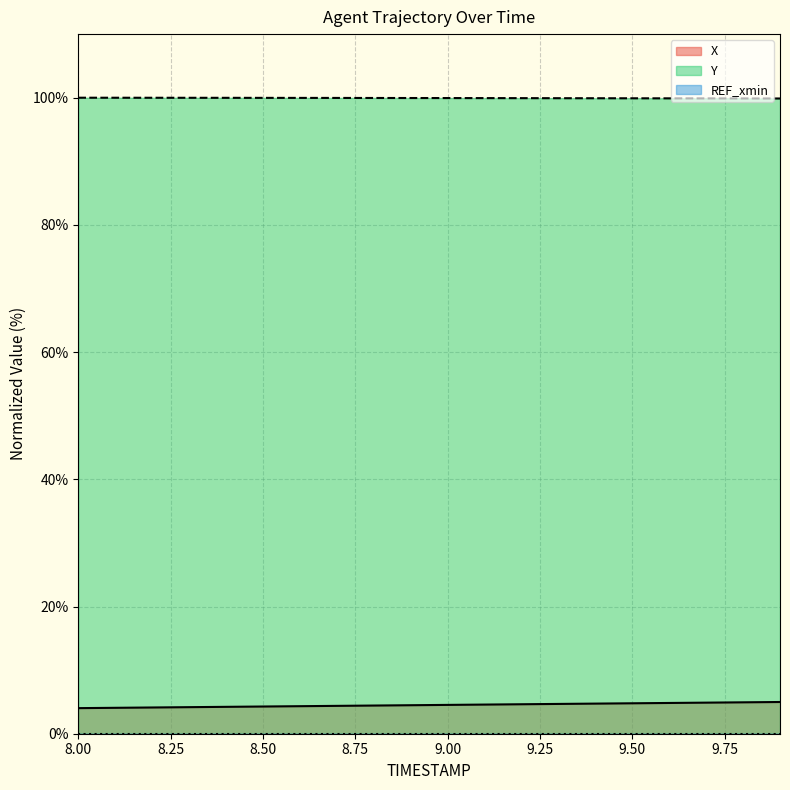

True or false: X and Y intersect in this chart.

False